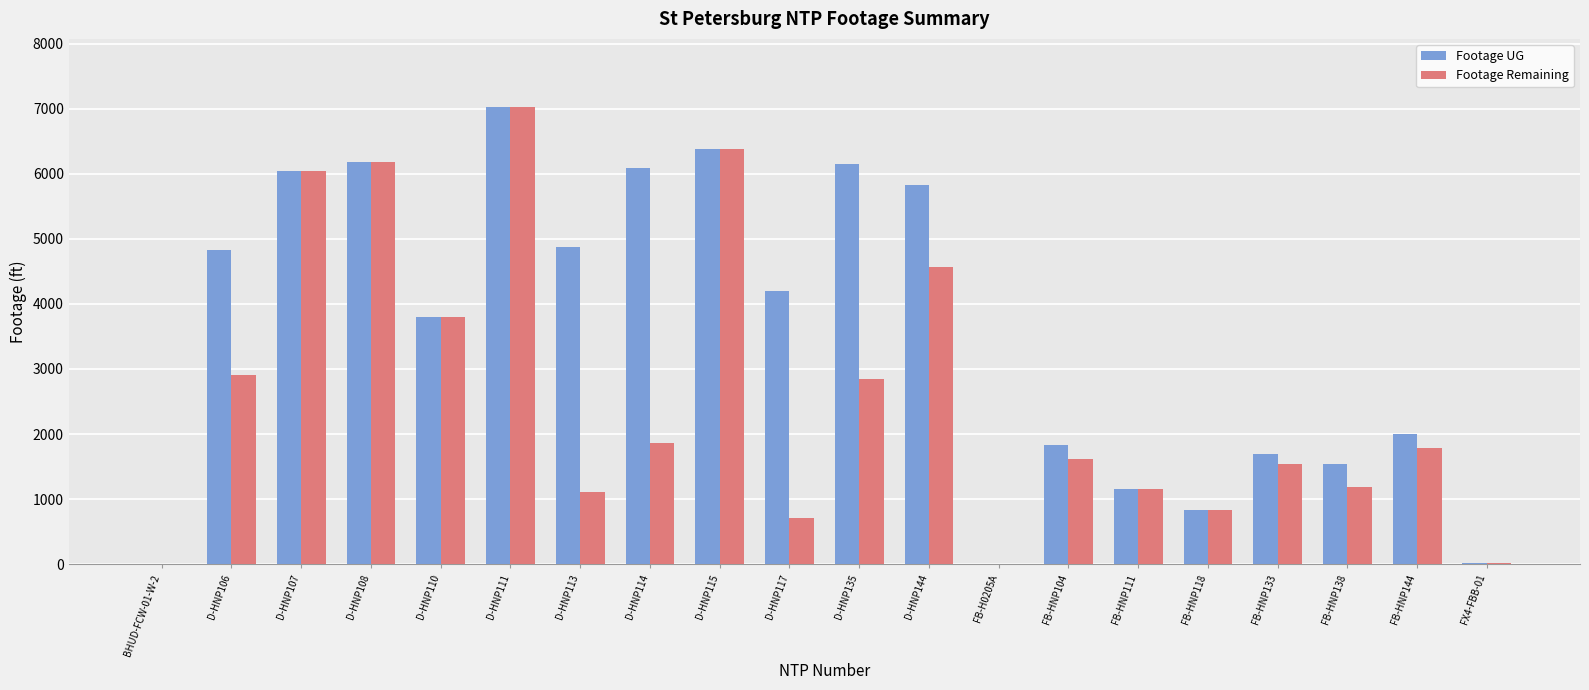

Count the number of categories in the chart.

20